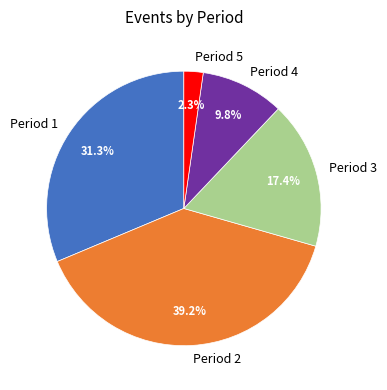

To the nearest percent, what is the difference between the largest and smallest slice percentages?

37%